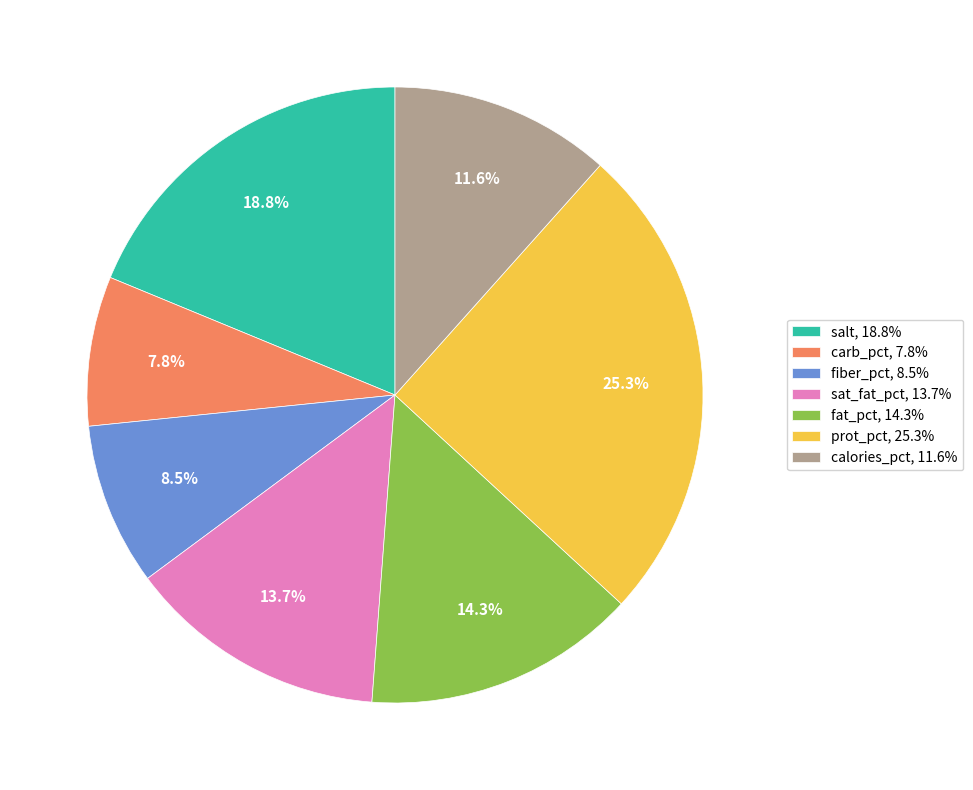

True or false: salt accounts for 19% of the total.

True